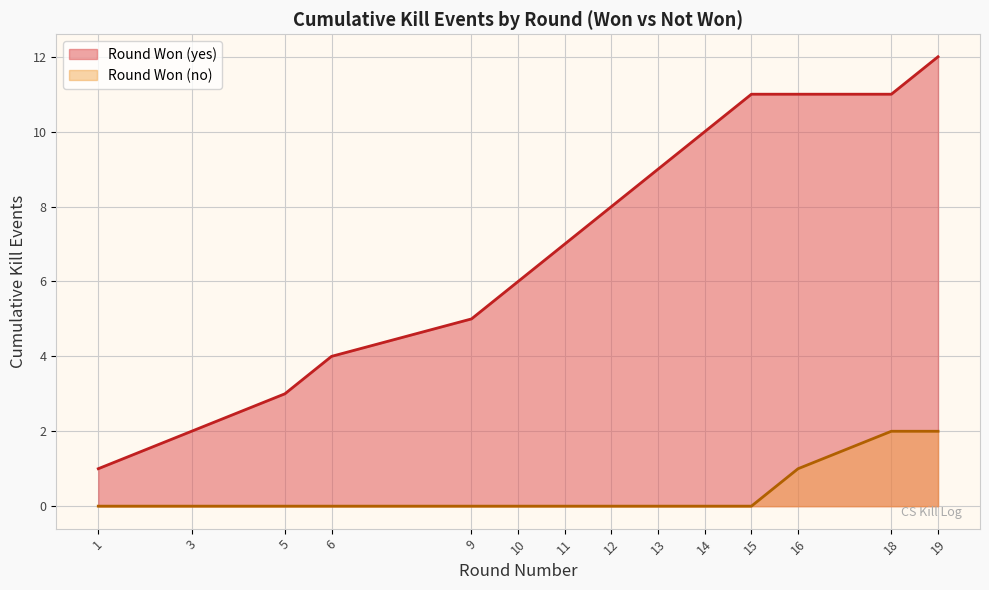

What is the maximum value shown in the chart?

12